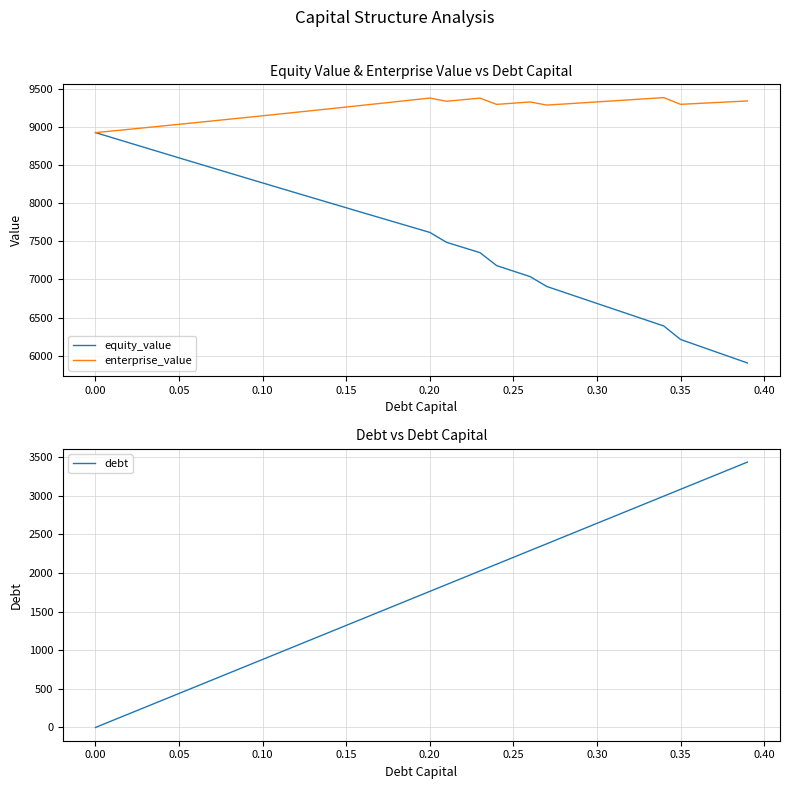

What is the lowest value of the enterprise_value series?

8926.7